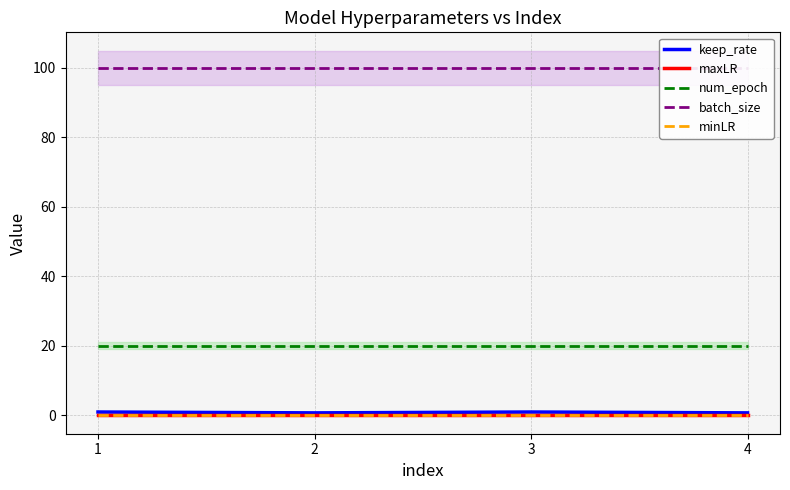

How many categories are shown in the chart?

4